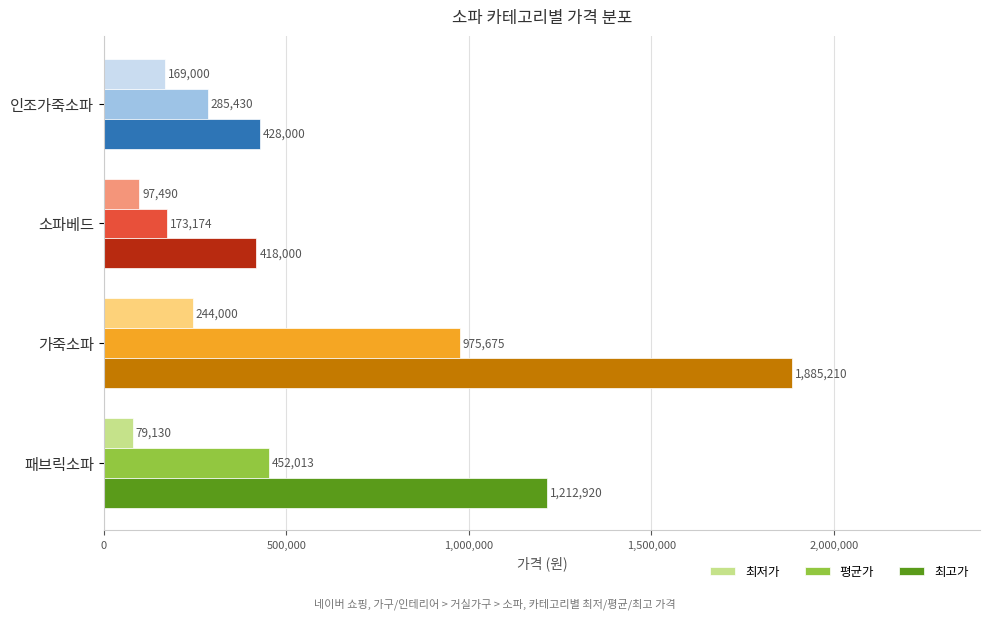

Count the 최저가 values in the range 97490 to 244000.

3